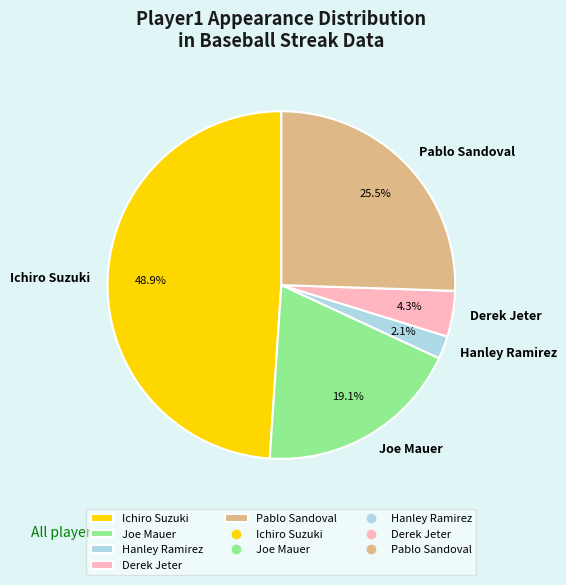

What is the smallest slice in the pie chart?

Hanley Ramirez